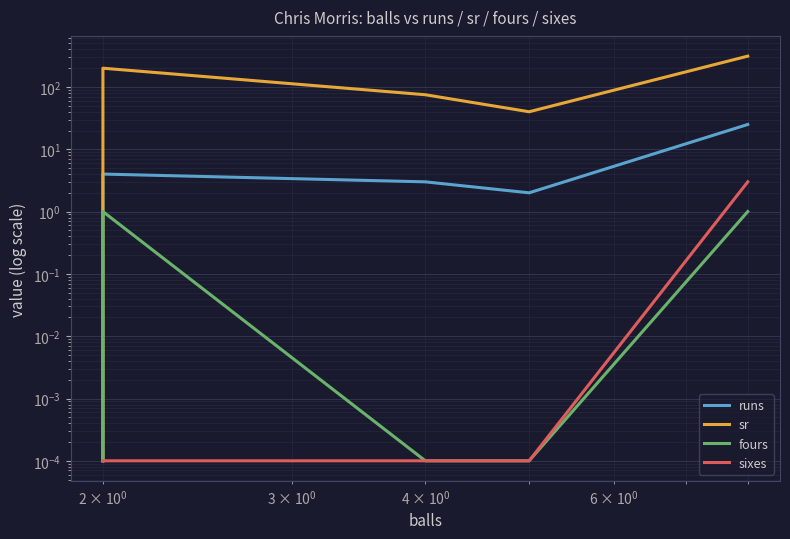

The value of fours at $\mathdefault{10^{1}}$ is 0.0. True or false?

False